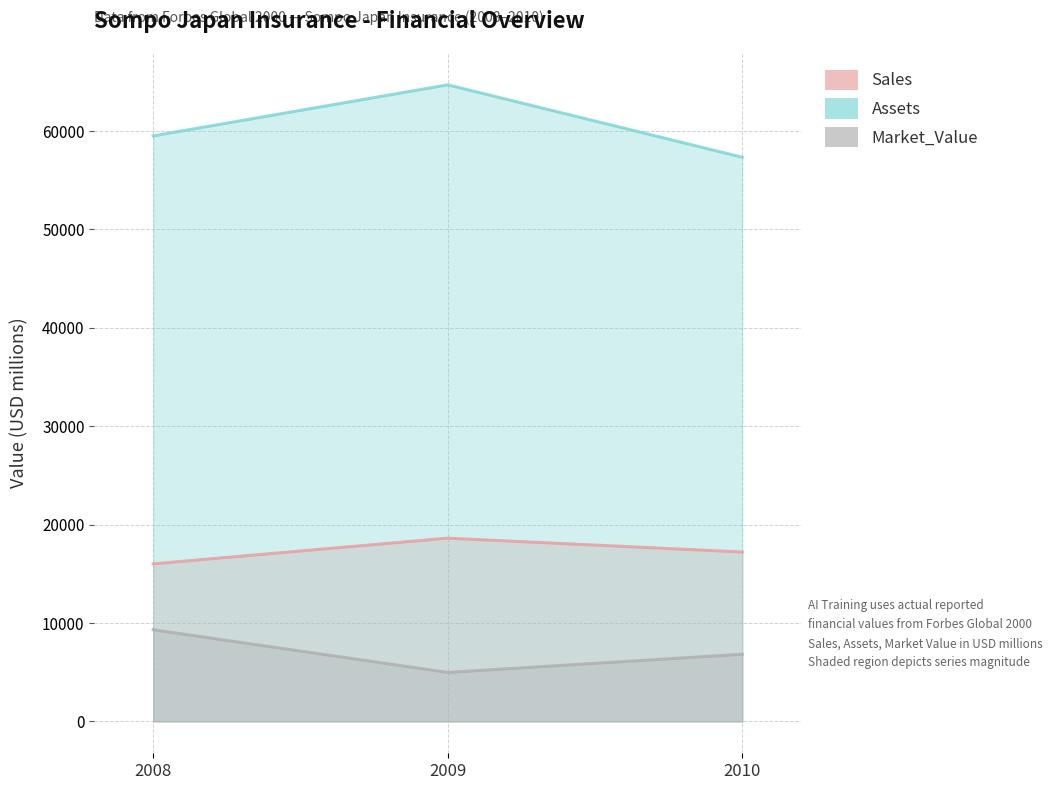

What is the total value across all series at 2010?

81390